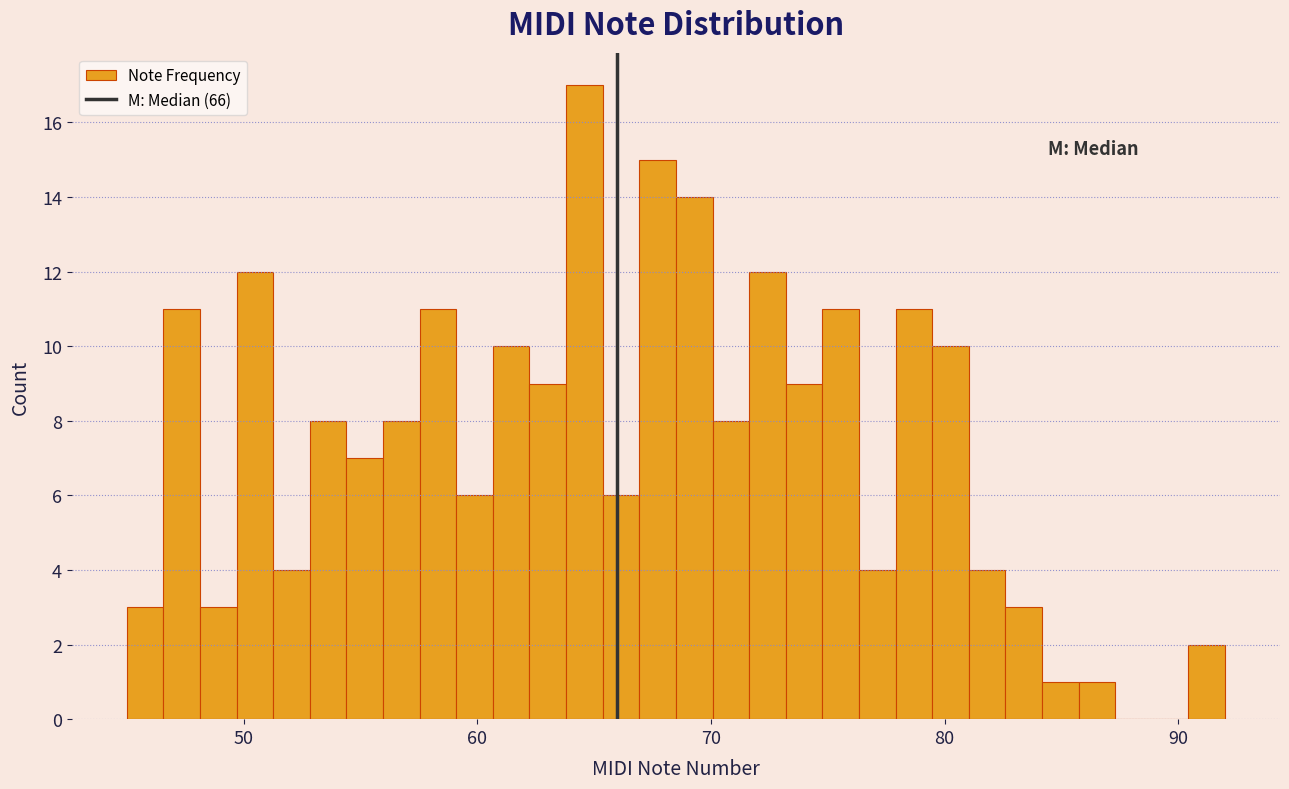

Read against the x-axis, roughly where is the centre of the tallest bar?

65